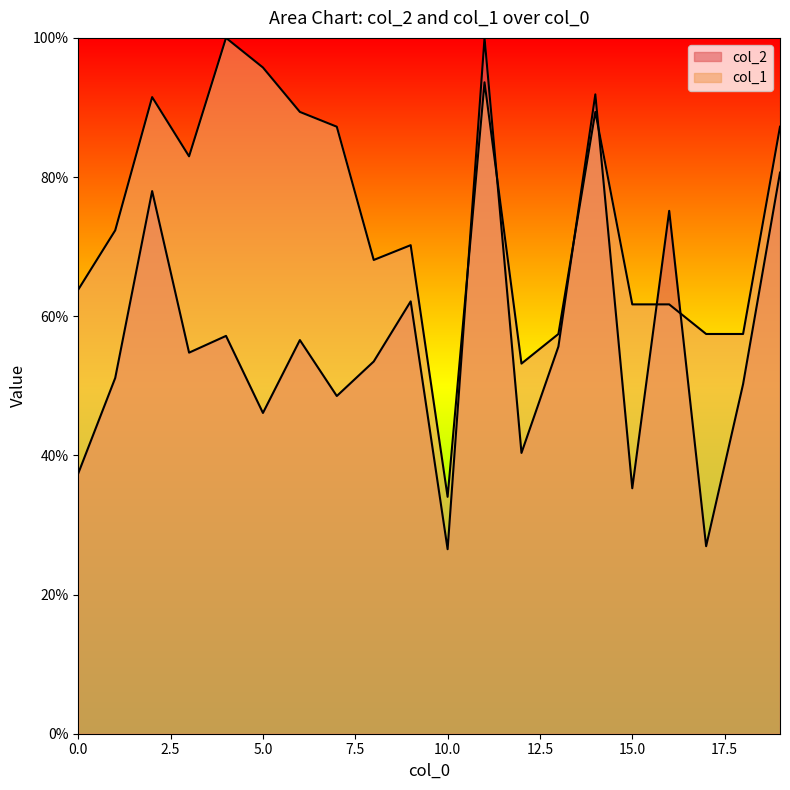

Where is the first local minimum for col_1?

3